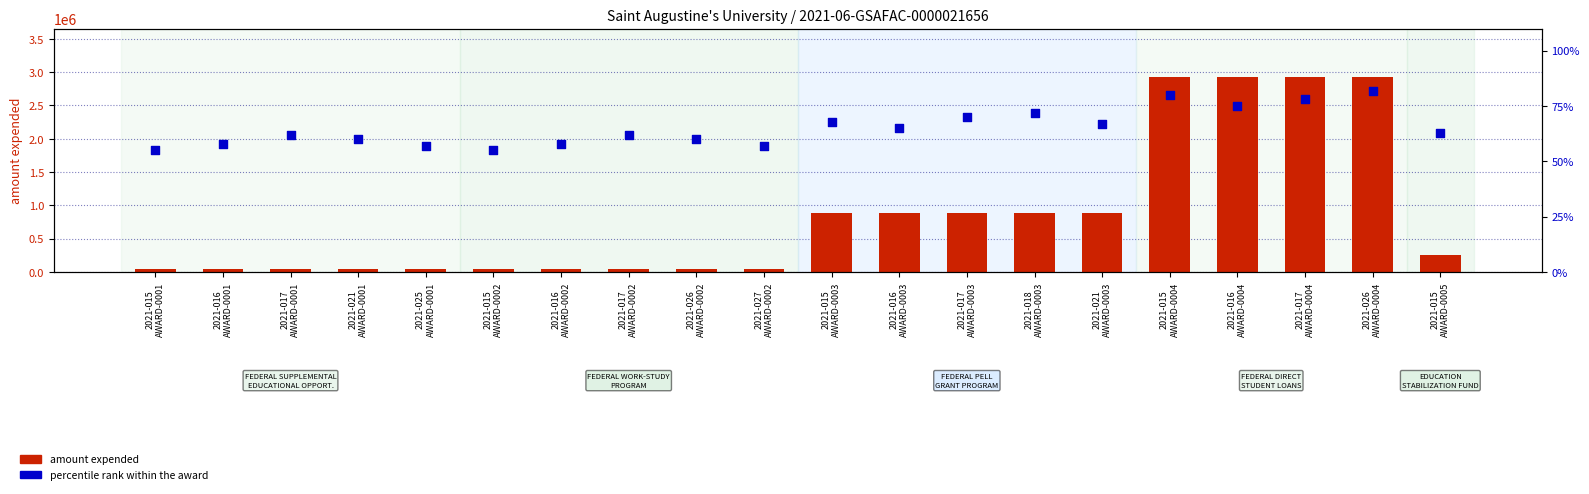

Is the value of percentile rank within the award at 2021-015
AWARD-0003 greater than the value of amount expended at 2021-021
AWARD-0003?

No